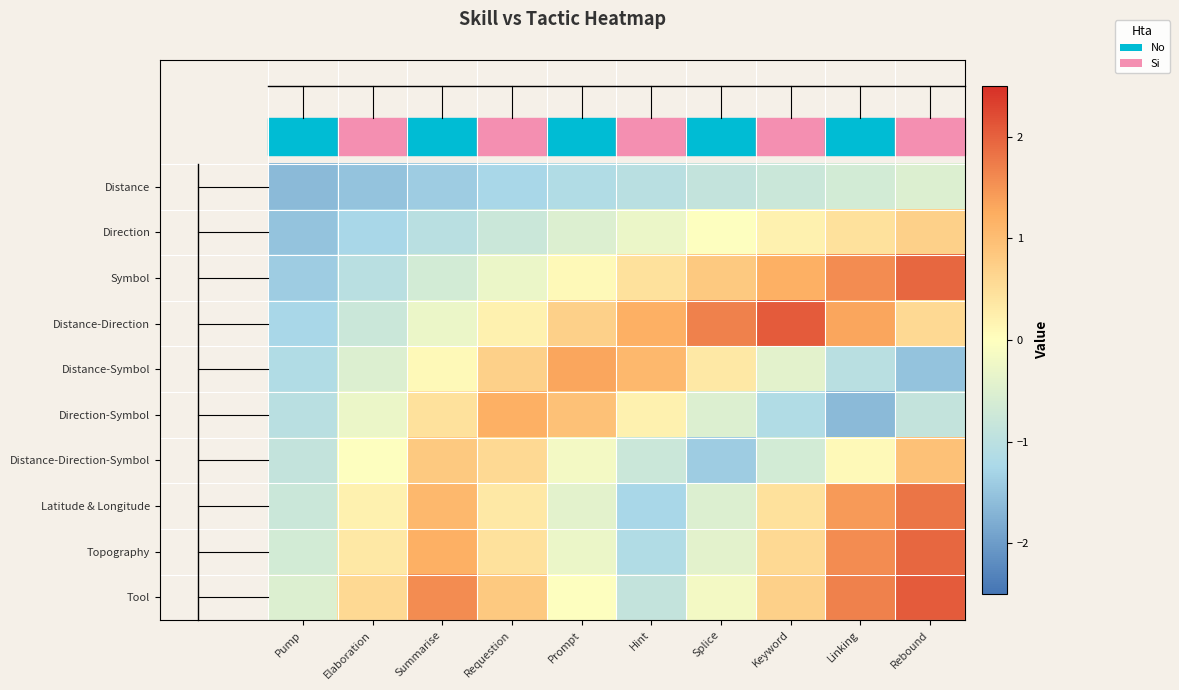

Rank the series at Pump from highest to lowest value.

Tool, Topography, Latitude & Longitude, Distance-Direction-Symbol, Direction-Symbol, Distance-Symbol, Distance-Direction, Symbol, Direction, Distance